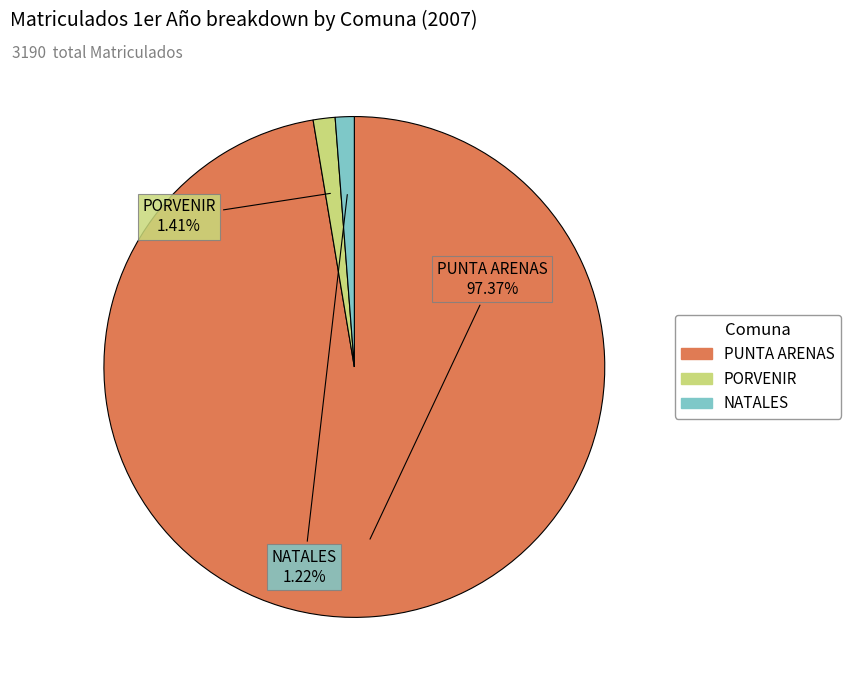

Count the number of slices in the pie.

3